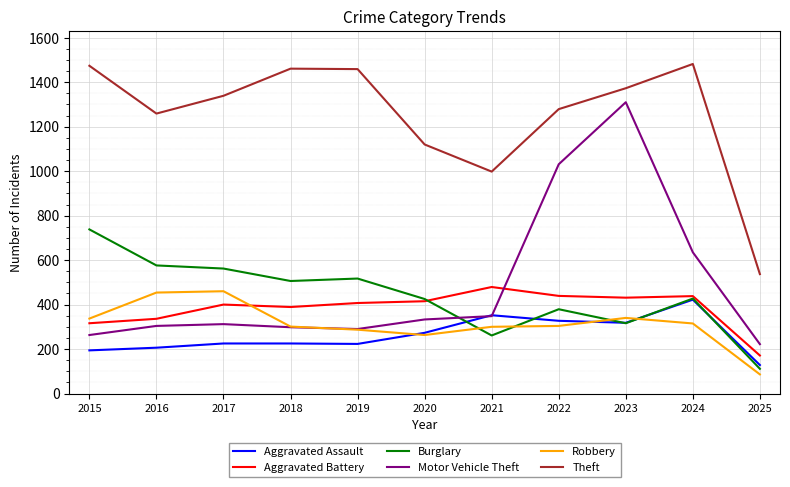

Which category has the lowest value in the Robbery series?

2025